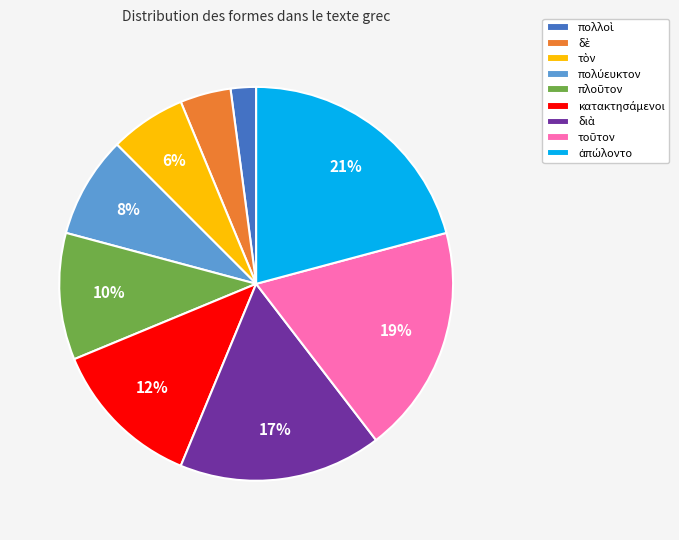

To the nearest percent, what is the difference between the largest and smallest slice percentages?

19%